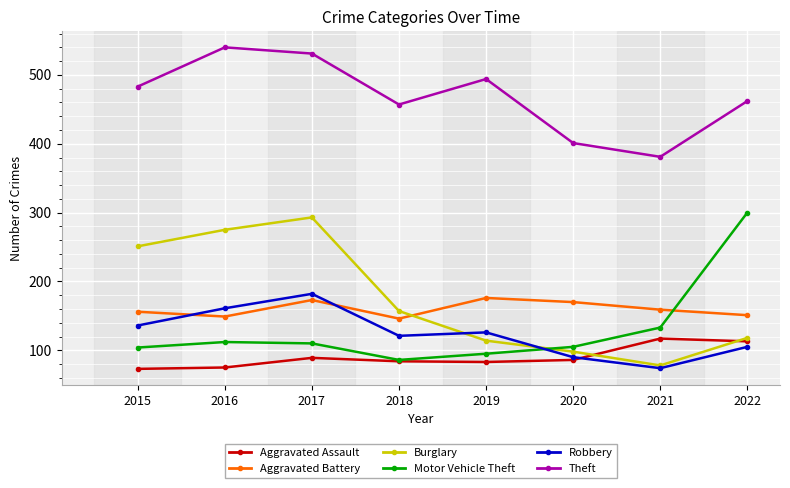

List the series in order of their peak value, highest first.

Theft, Motor Vehicle Theft, Burglary, Robbery, Aggravated Battery, Aggravated Assault